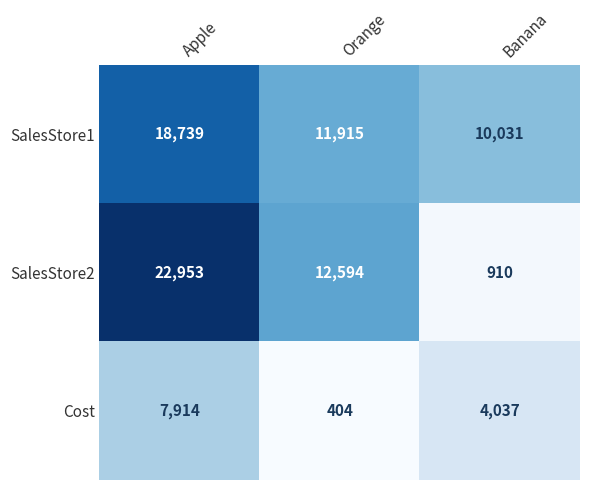

At which category does the chart reach its minimum across all series?

Orange